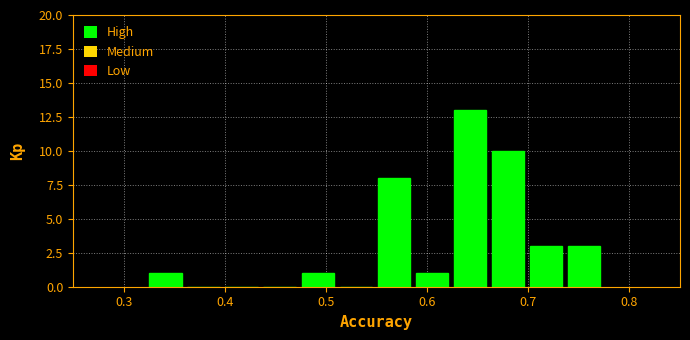

Read against the x-axis, roughly where is the centre of the tallest bar?

0.64